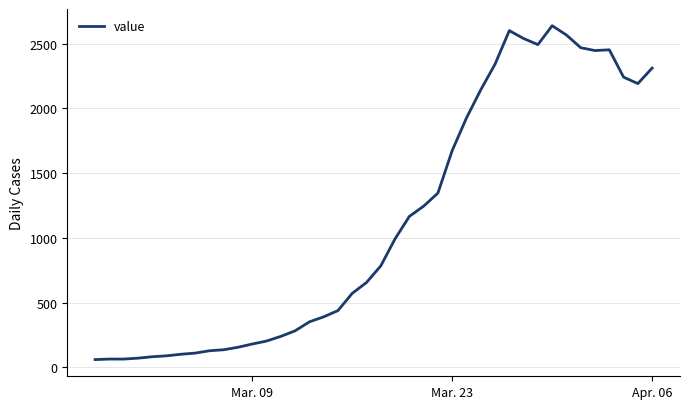

What is the difference between the maximum and minimum values?

2577